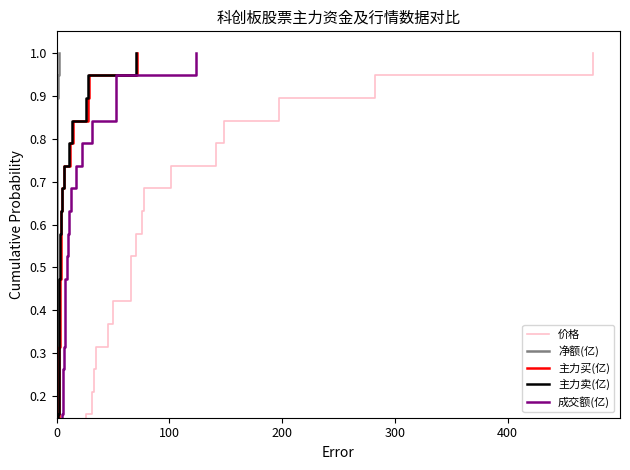

Does the chart display data point markers on the line(s)?

No